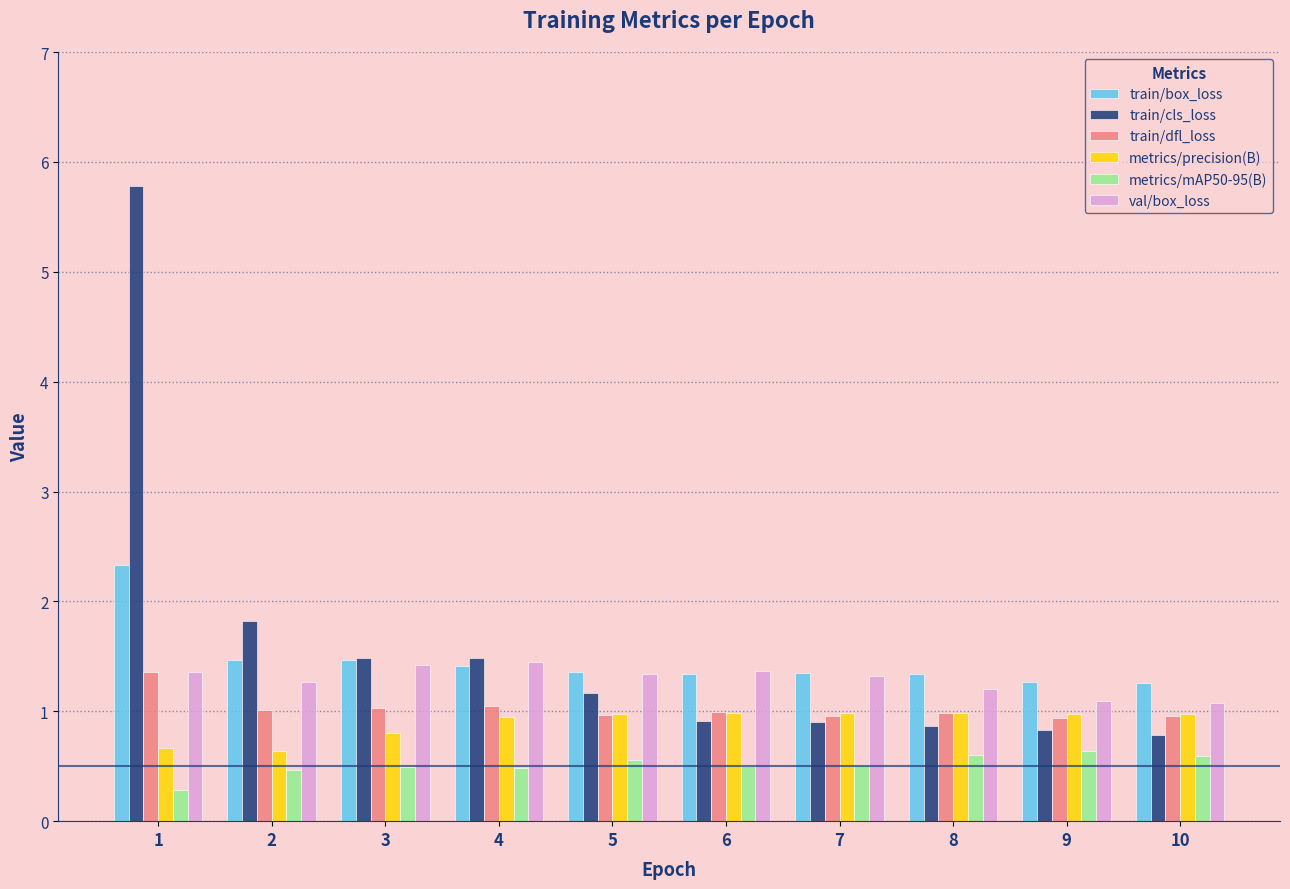

What is the average value of the train/box_loss series?

1.5